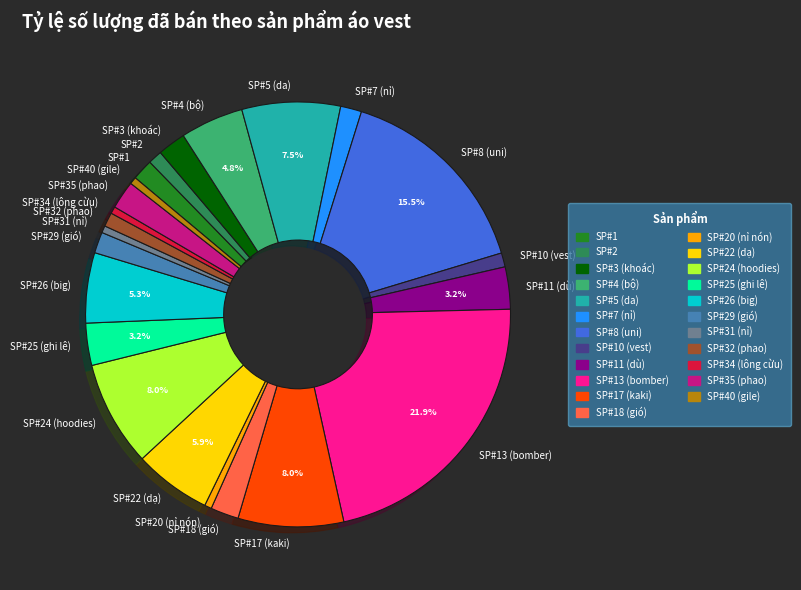

Does SP#10 (vest) represent more than half of the total?

No